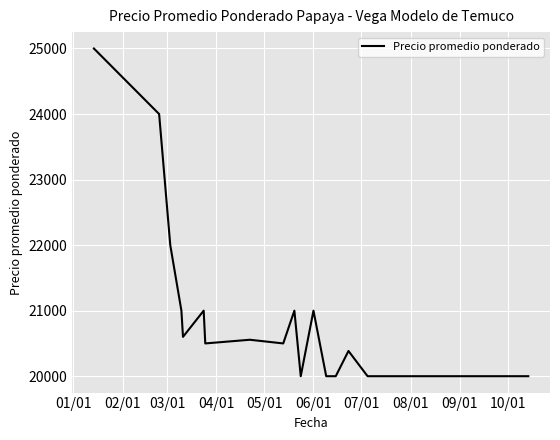

How many lines are shown in the chart?

1